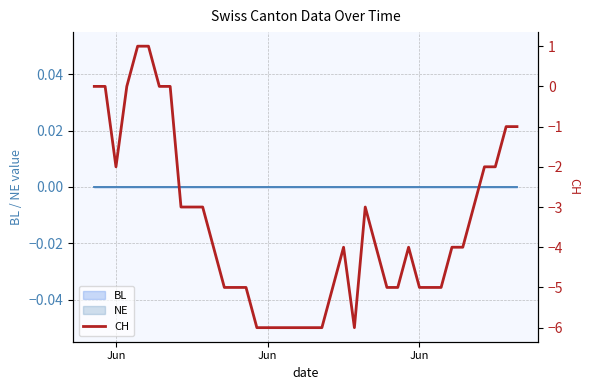

What is the value of the 25th point from the left?

-6